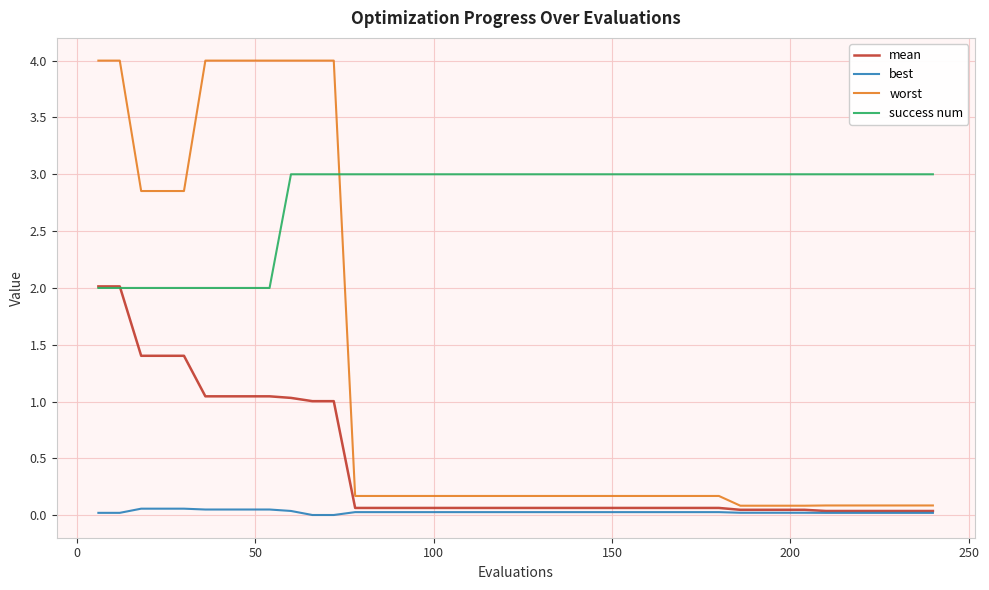

True or false: best and worst cross at least once.

False